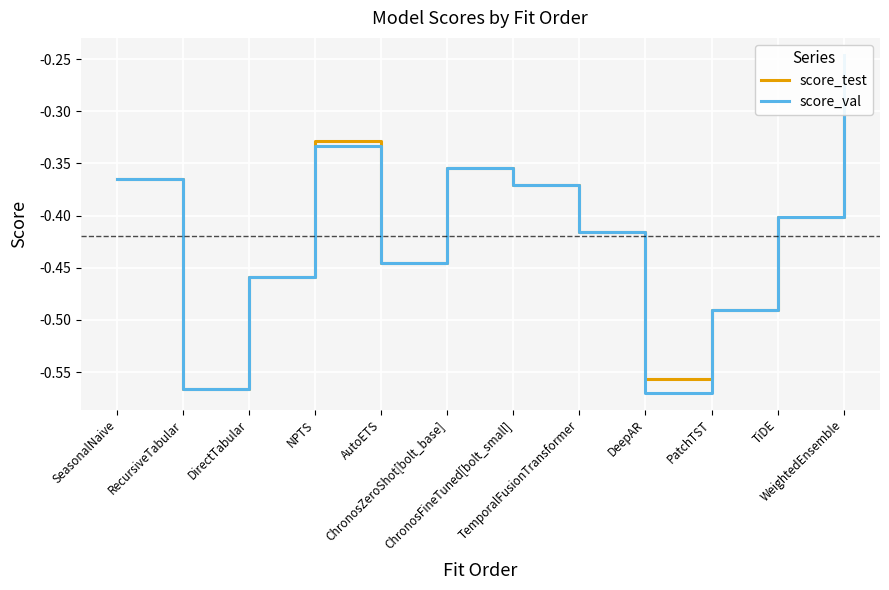

What are all the series names shown in the legend?

score_test, score_val